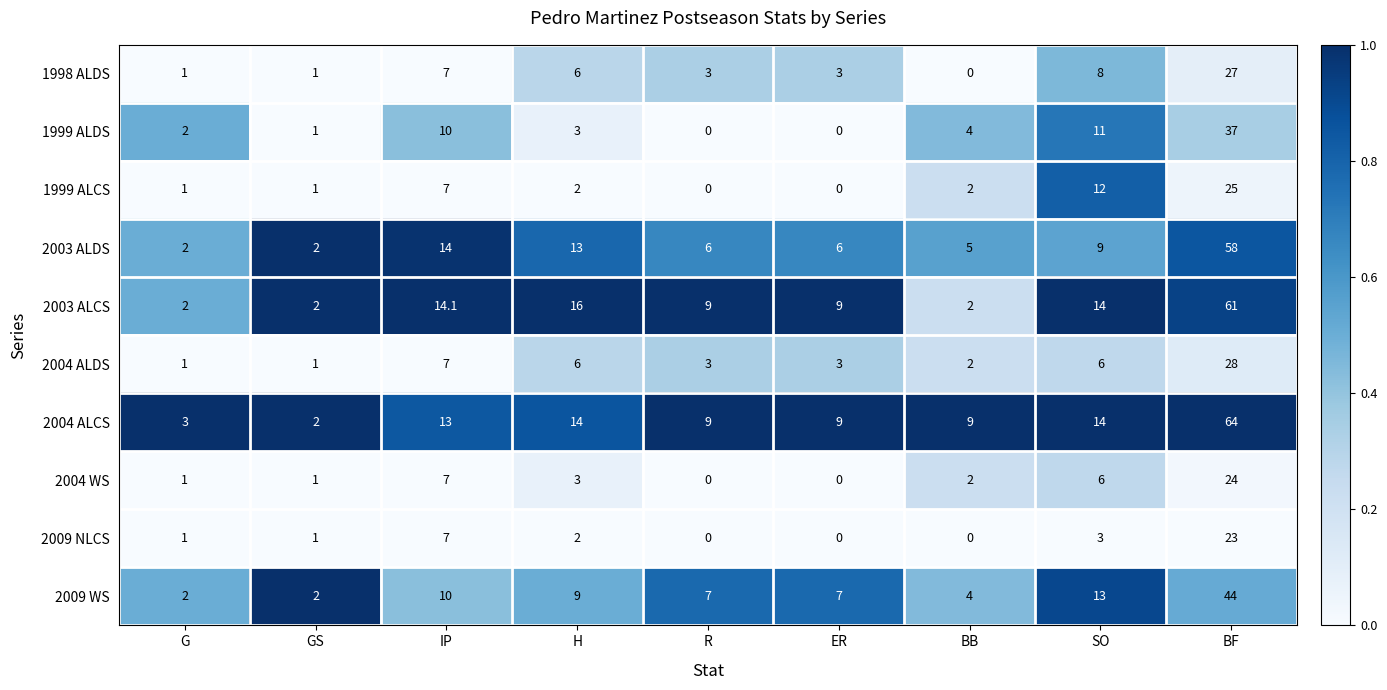

At which category is the sum across all series the highest?

BF